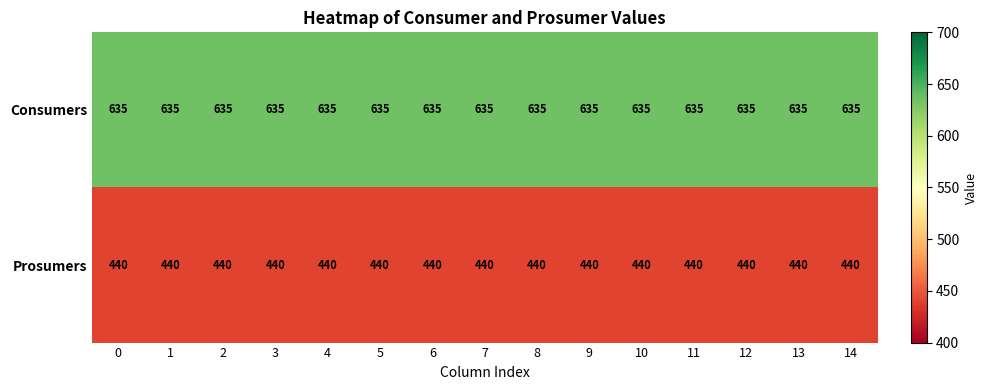

Rank the series at 14 from lowest to highest value.

Prosumers, Consumers